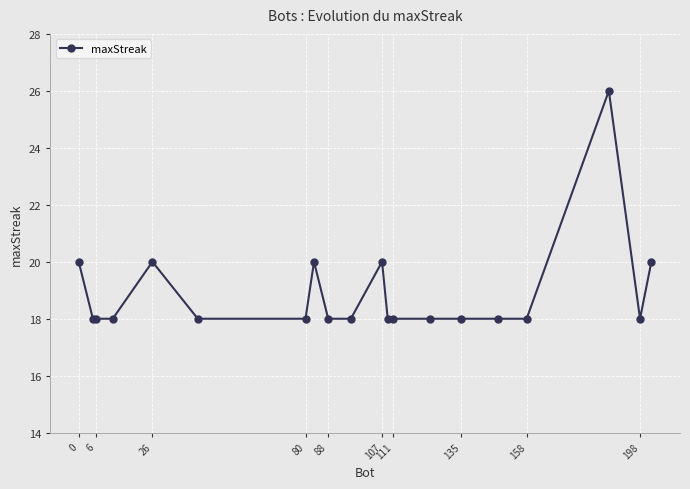

What is the average value?

19